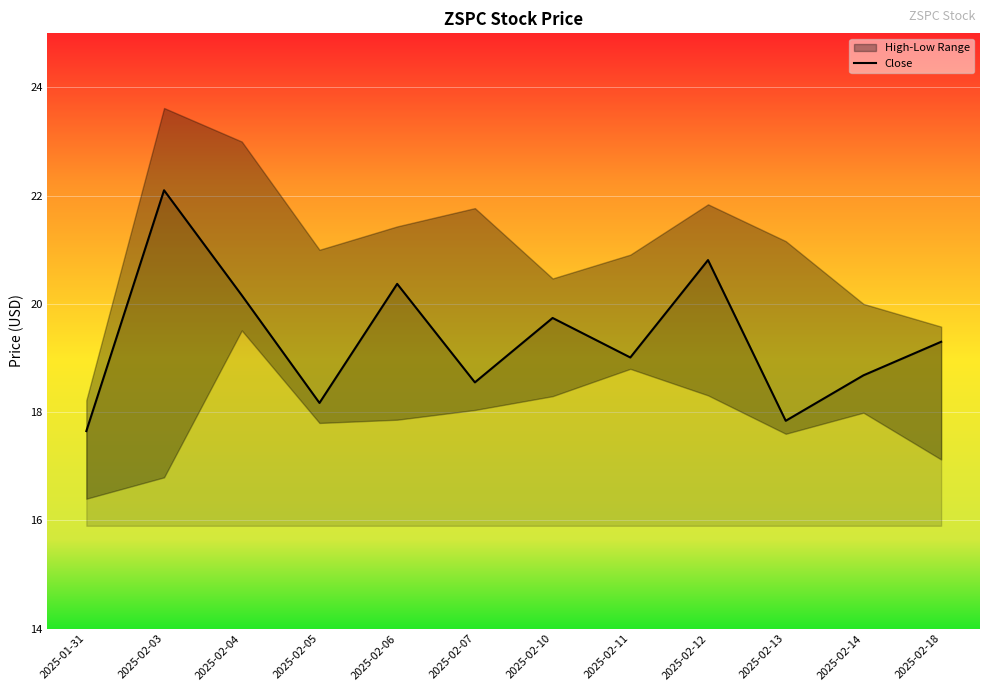

Where is the first local minimum?

2025-02-05